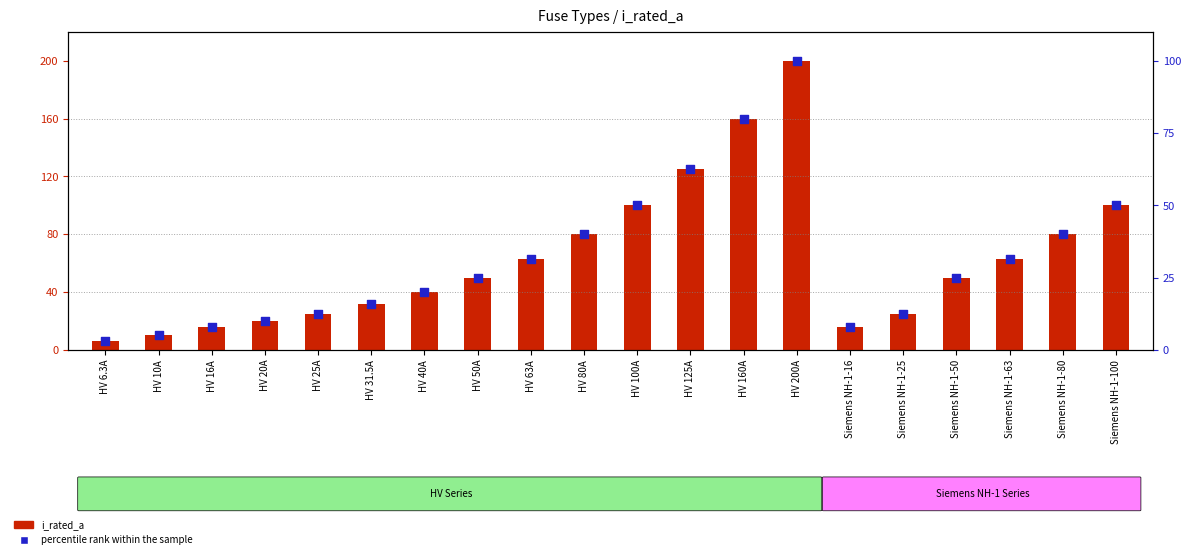

Which series has the largest total across all categories?

i_rated_a